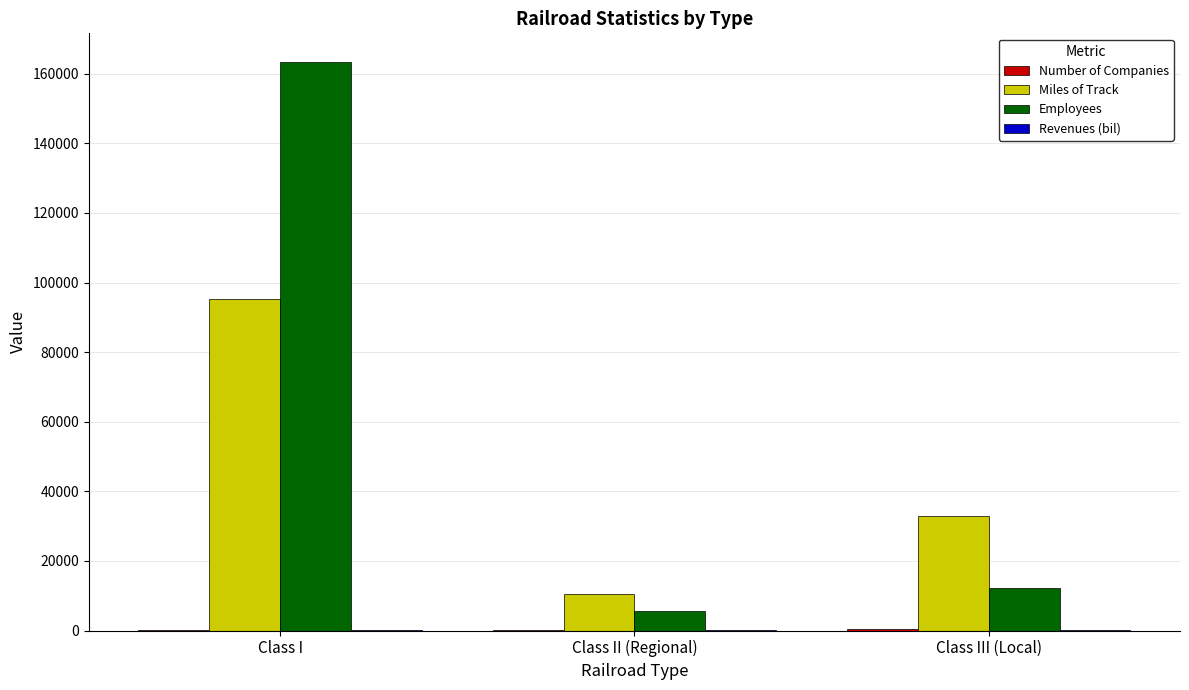

The value of Employees at Class I is 67583.2. True or false?

False